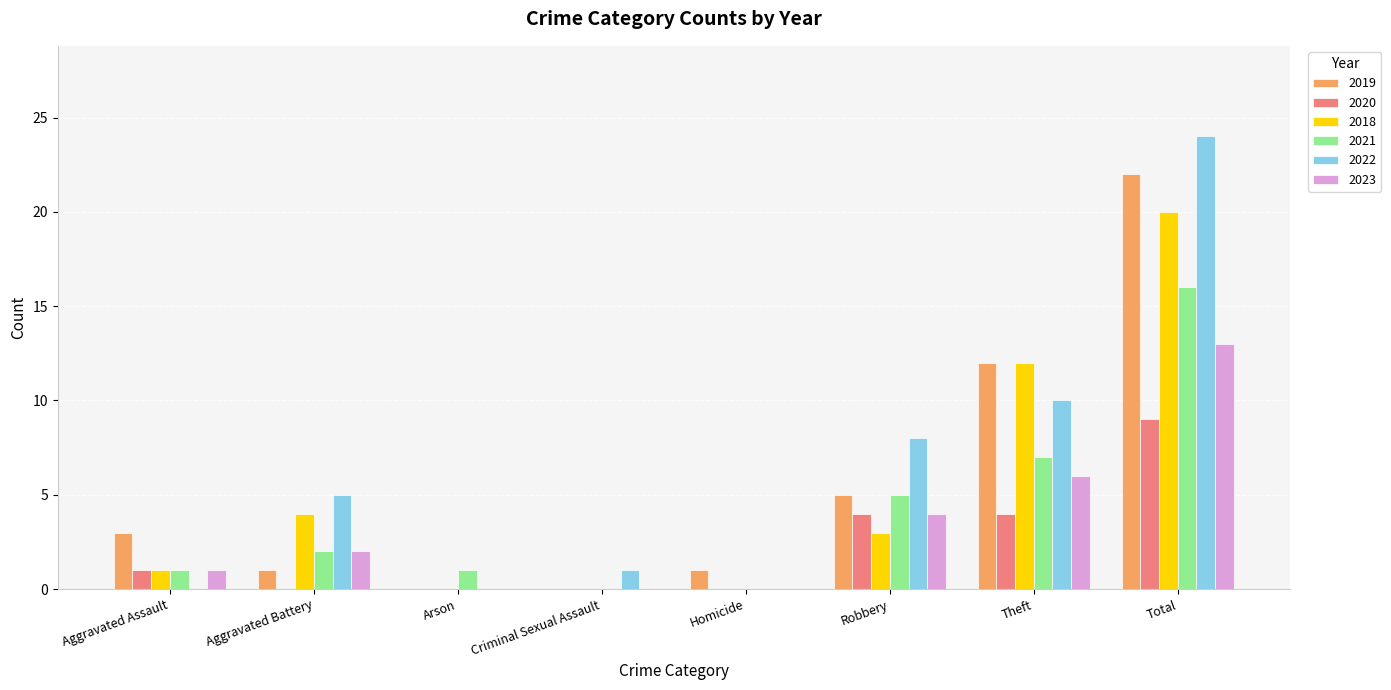

True or false: 2021 has a value of 28 at Total.

False